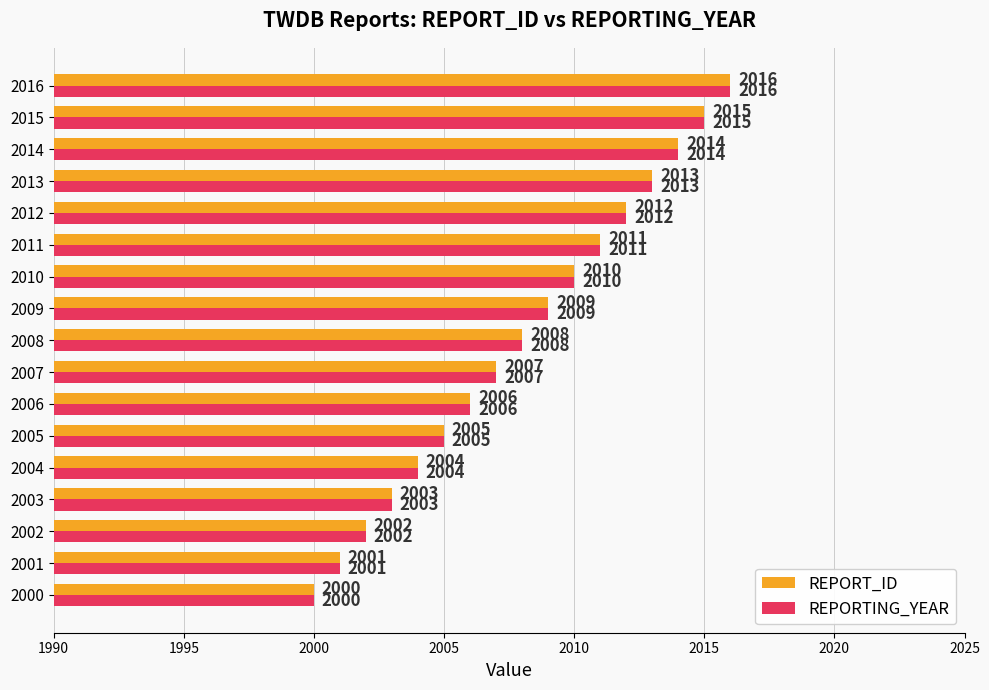

True or false: REPORT_ID has a value of 991 at 2016.

False